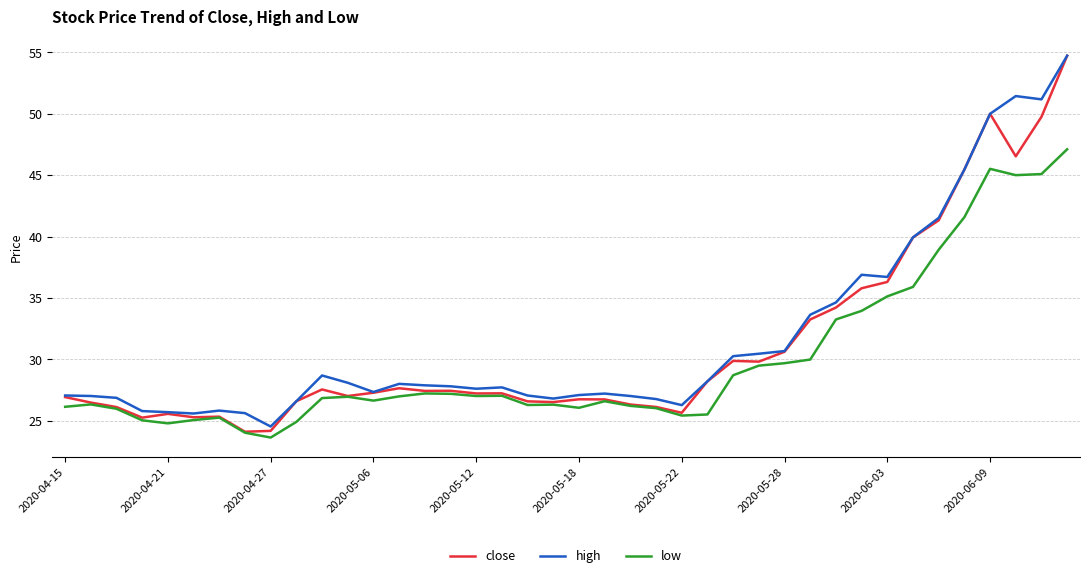

What is the lowest value of the close series?

24.1